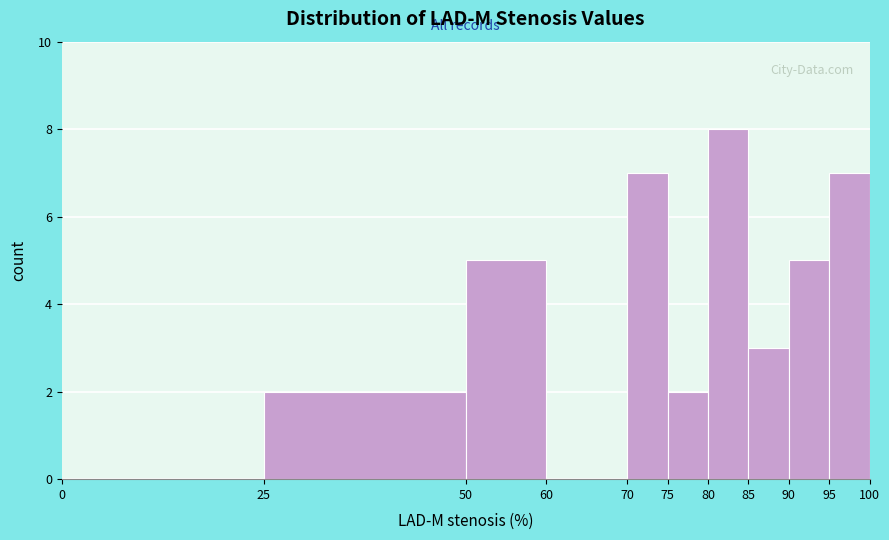

Reading left to right, transcribe this chart: for each bar, give the range it covers on the x-axis and its height. The values are not printed on the chart, so give them approximately, as read against the axis.

0 to 25: 0
25 to 50: 2
50 to 60: 5
60 to 70: 0
70 to 75: 7
75 to 80: 2
80 to 85: 8
85 to 90: 3
90 to 95: 5
95 to 100: 7